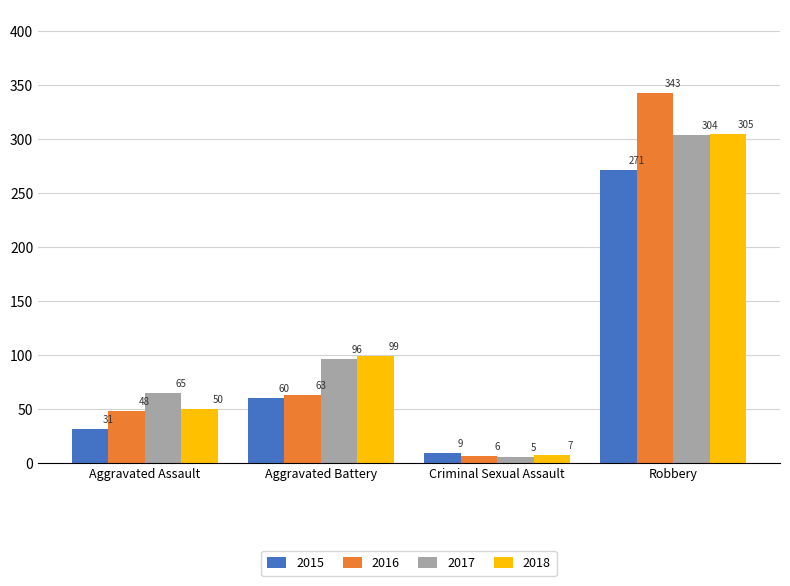

What is the average value of the 2016 series?

115